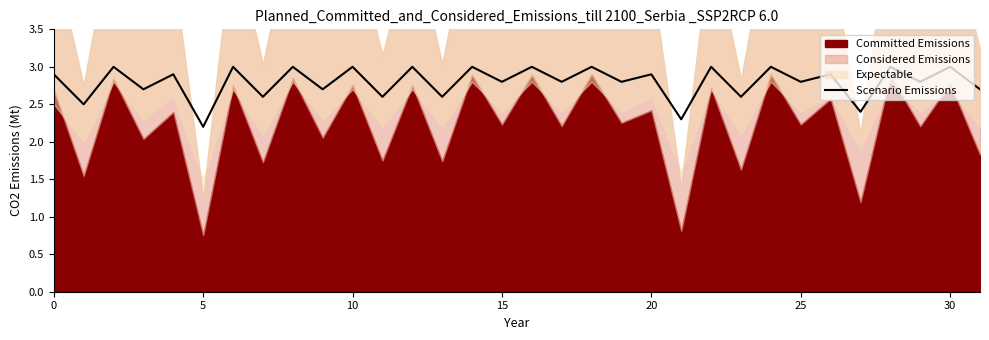

Is it true that the value at 18 is 3.0?

True